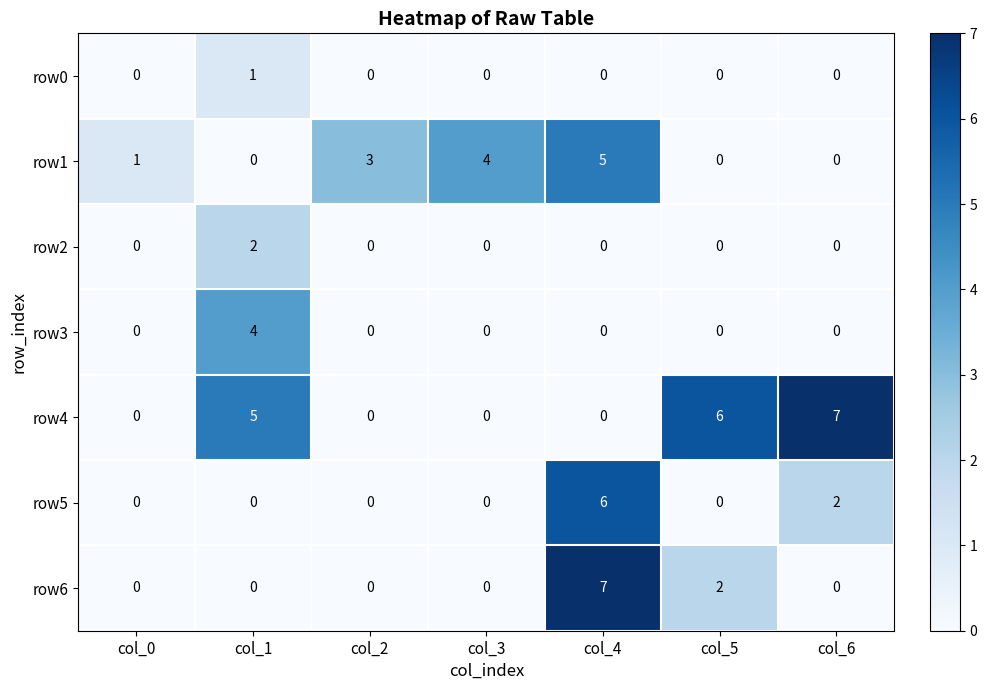

Between col_3 and col_6, which series saw the biggest shift?

row4